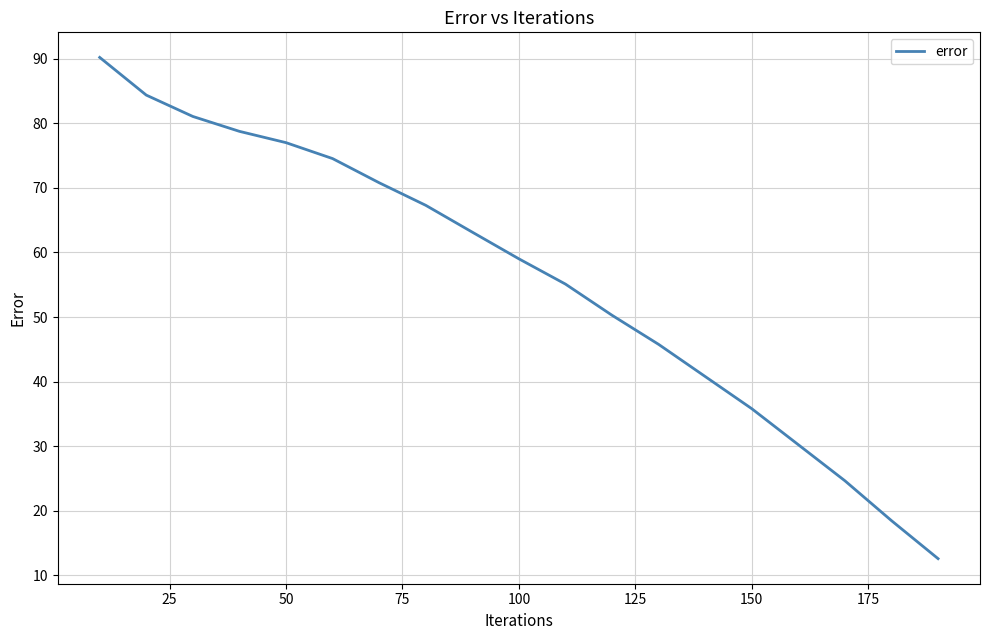

What is the smallest value displayed?

12.6